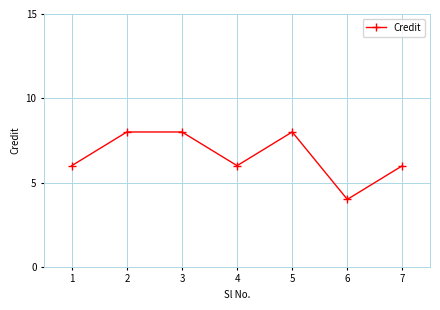

What is the difference between the maximum and minimum values?

4